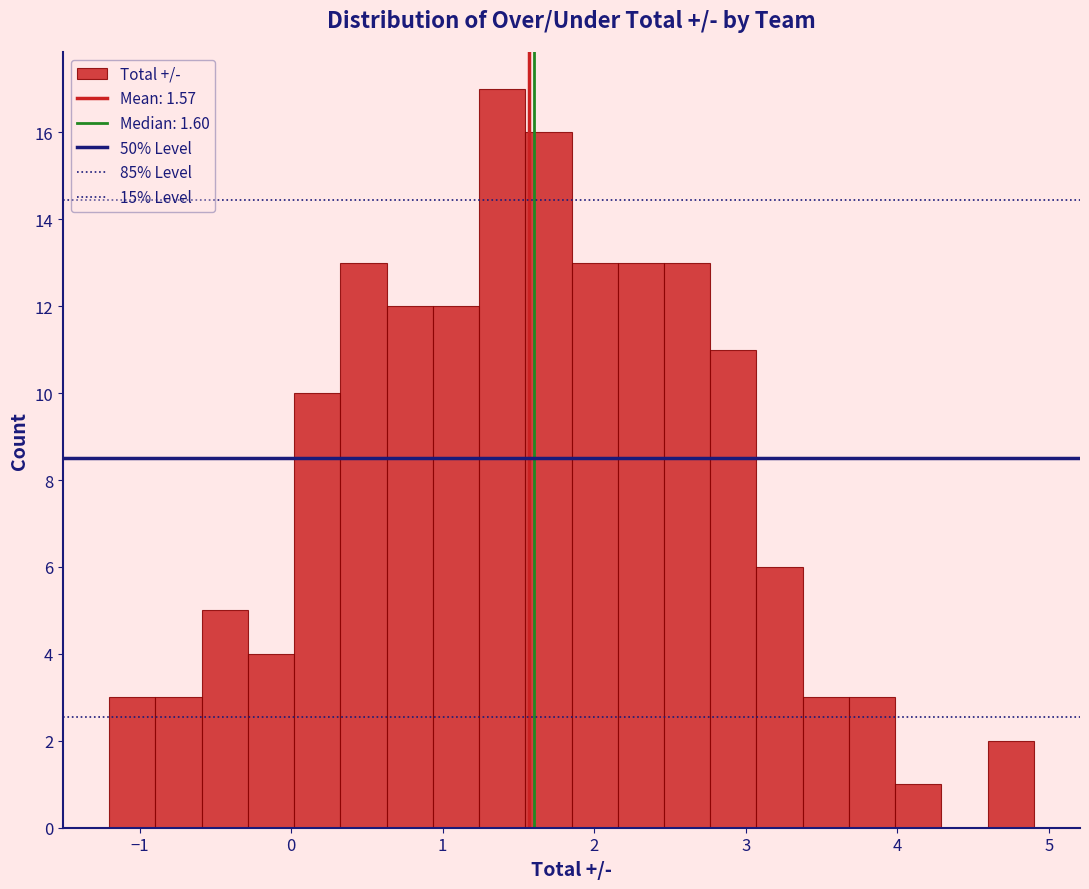

Read against the x-axis, roughly where is the centre of the tallest bar?

1.4